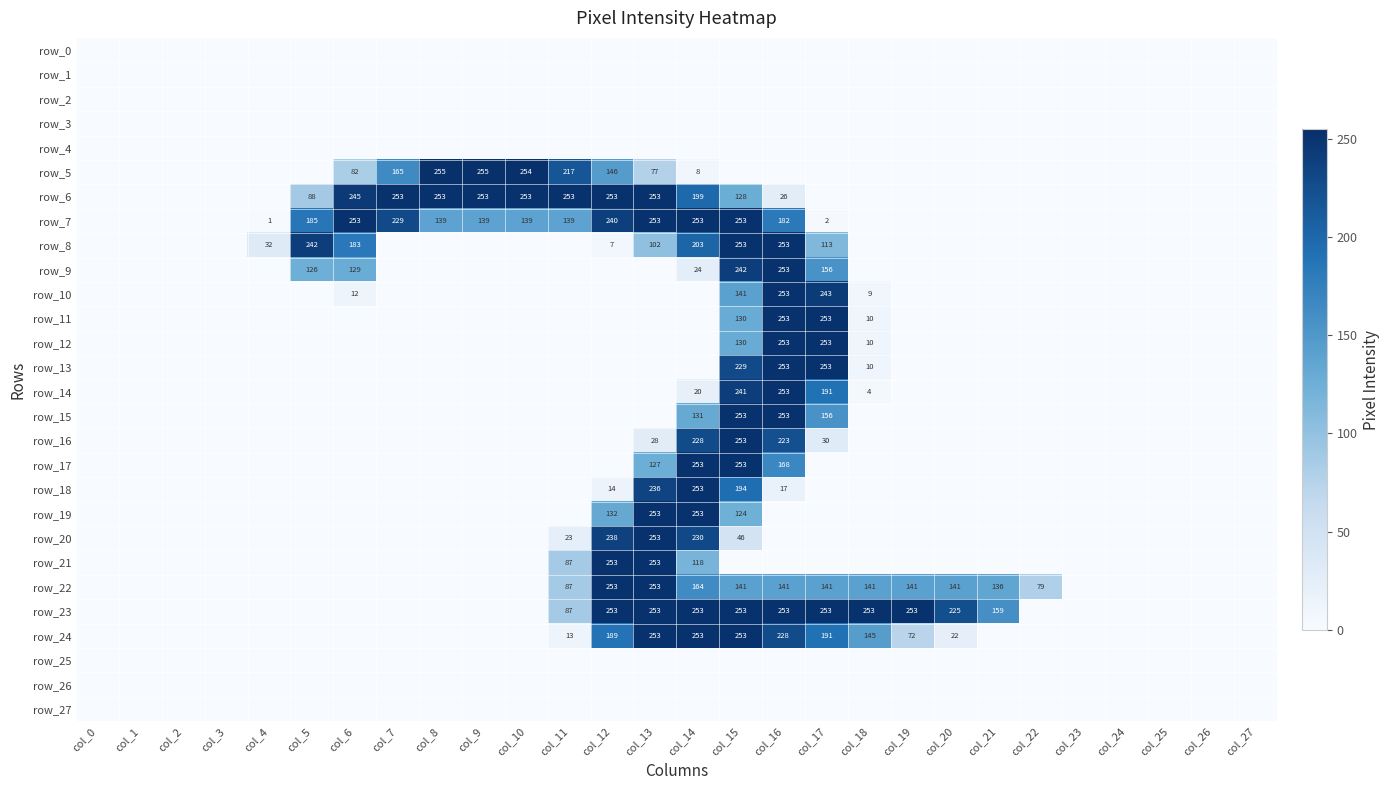

The value of row_16 at col_24 is 0. True or false?

True